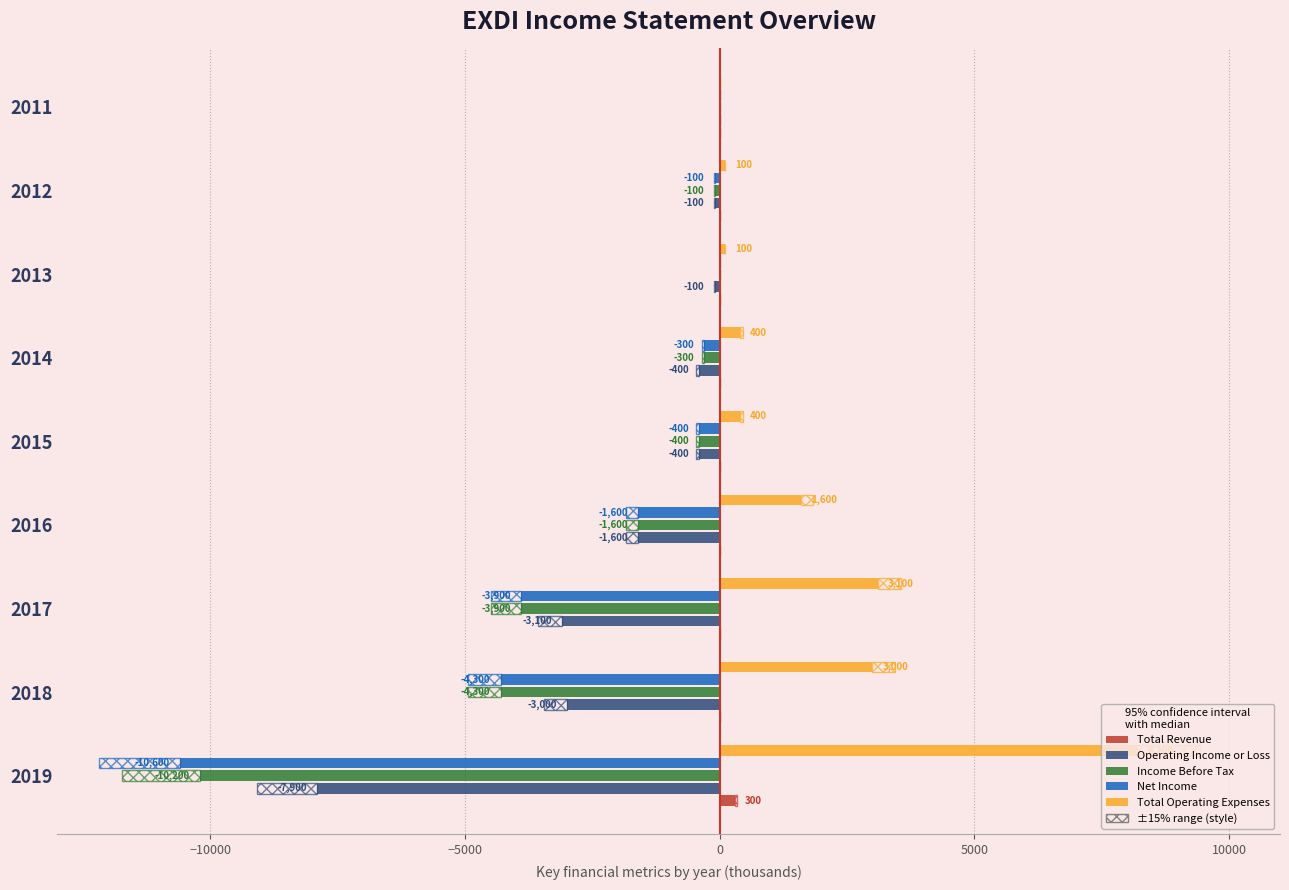

How many values in Income Before Tax are below zero?

7